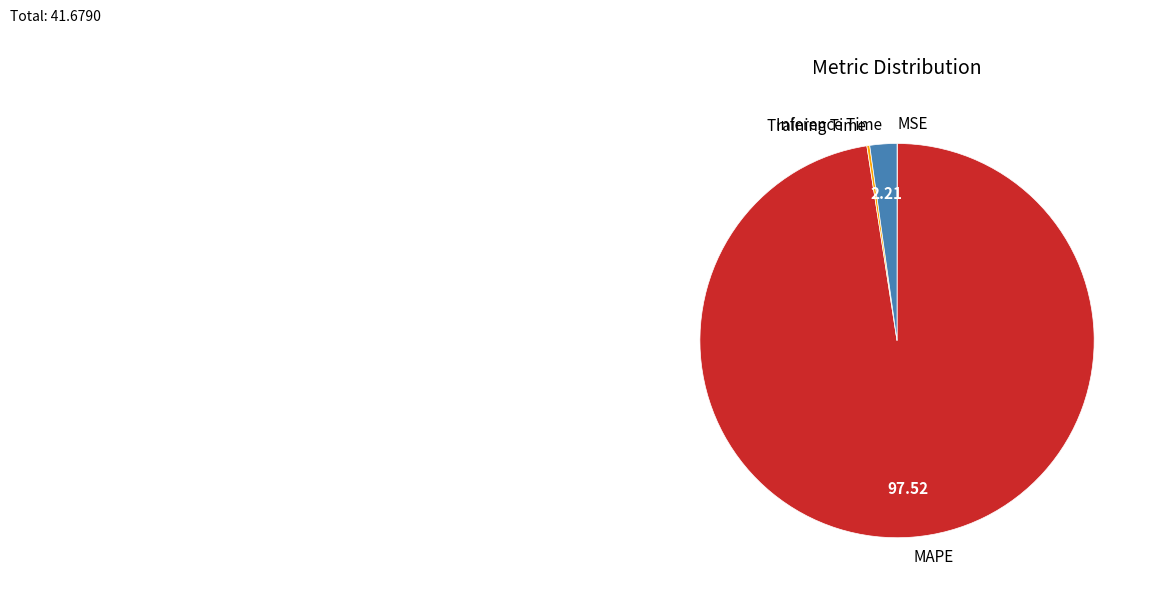

Between MAPE and Inference Time, which is larger?

MAPE